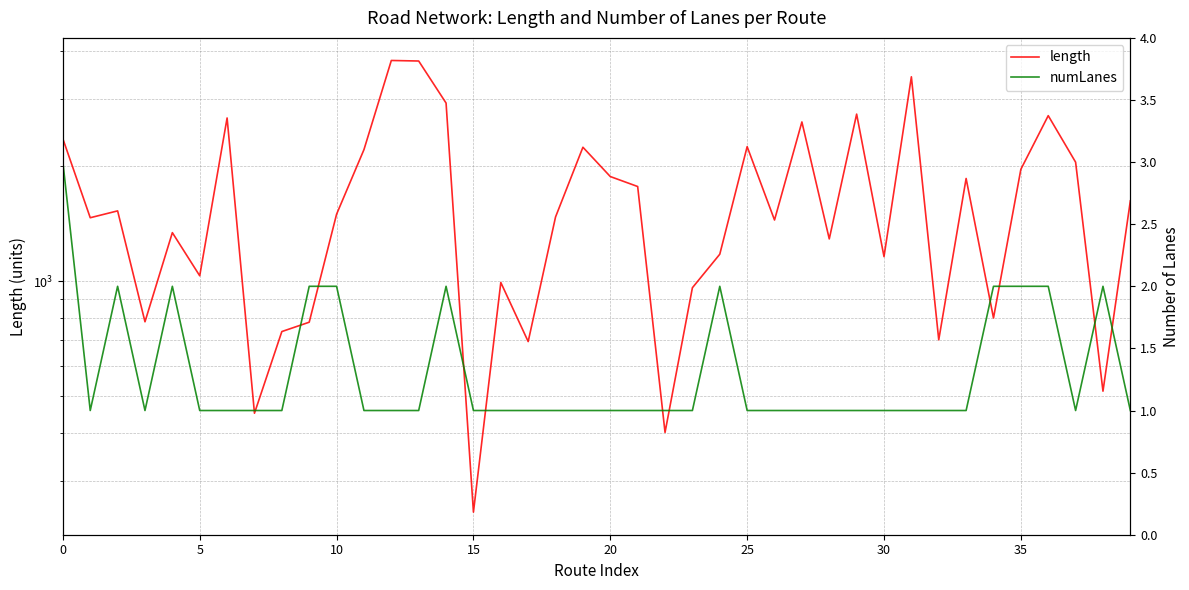

Where is length nearest to the value 2017?

37